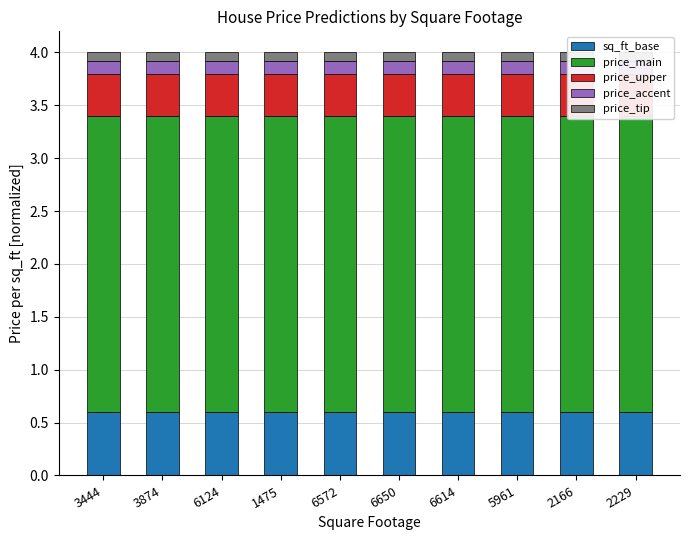

What is the label of the 1st bar from the right?

2229